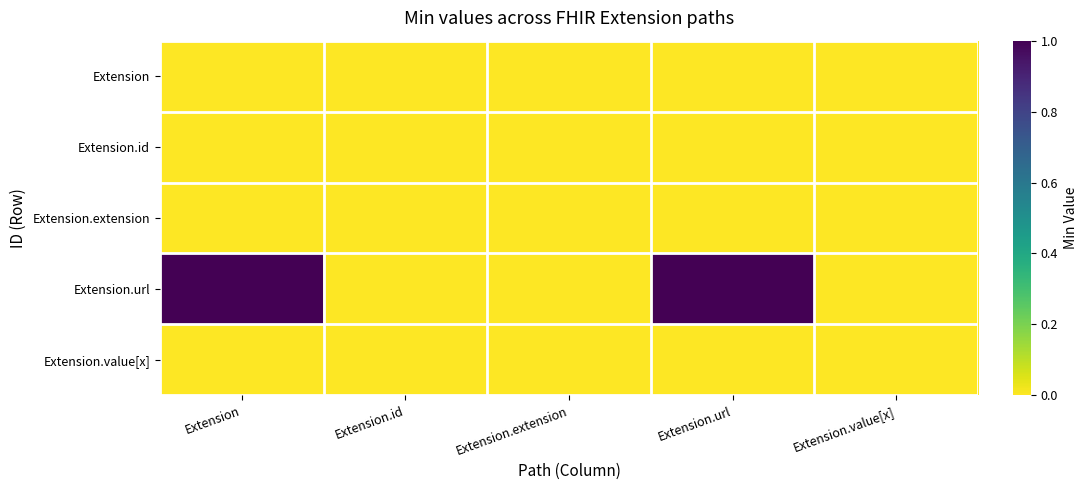

At how many categories does at least one series exceed 0?

2